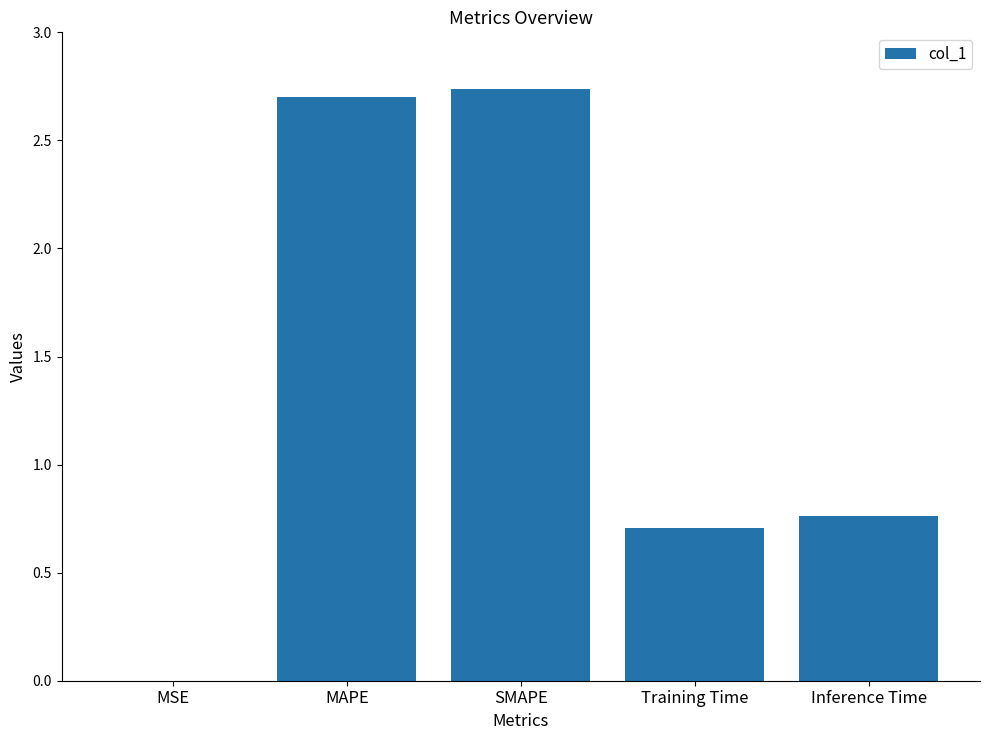

The value at MSE is 0.0. True or false?

True